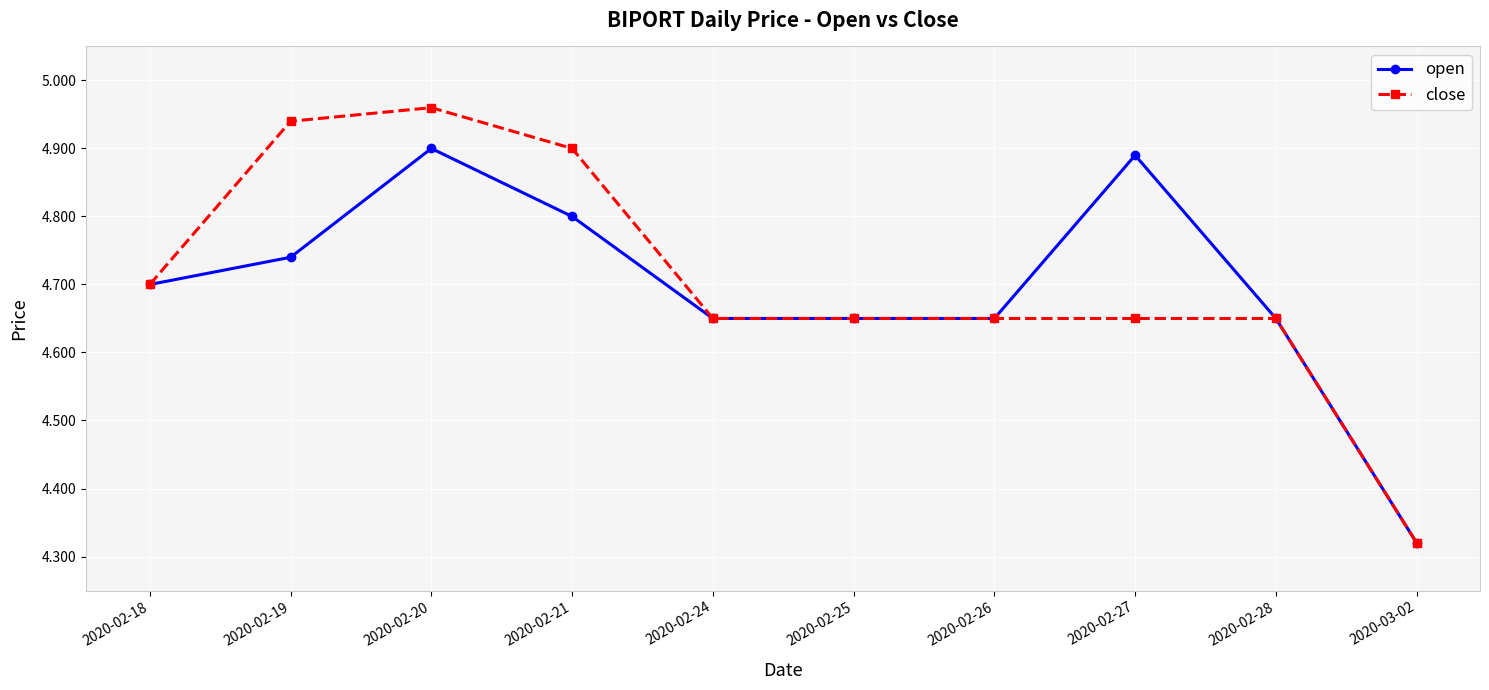

At which category does close reach its first local peak?

2020-02-20